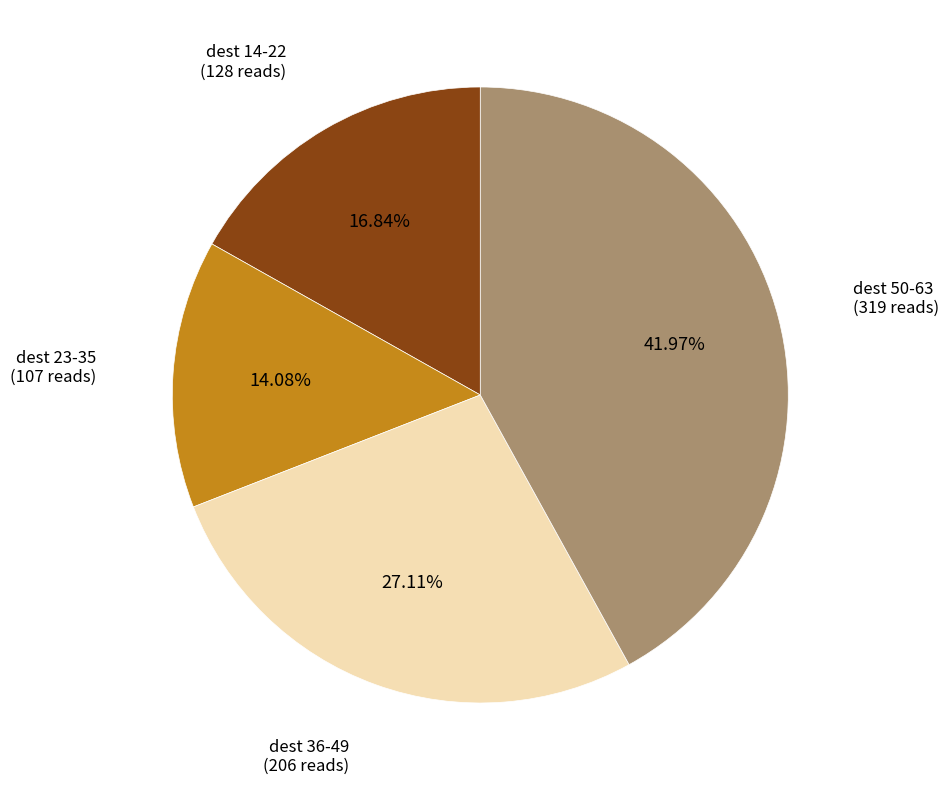

Is there a majority slice in this chart?

No